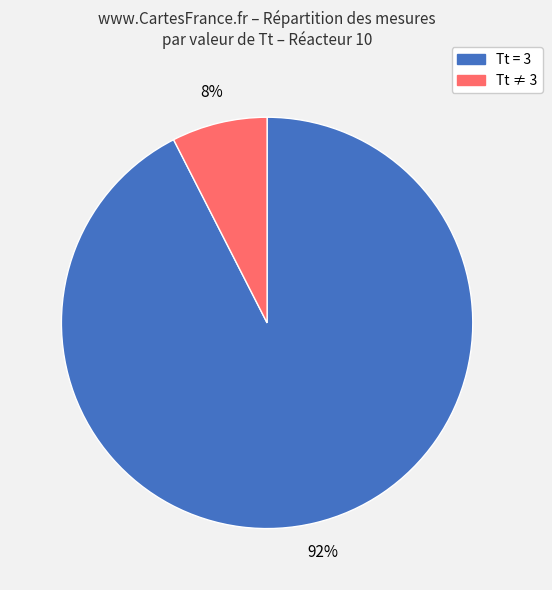

To the nearest percent, what is the combined percentage of Tt = 3 and Tt ≠ 3?

100%